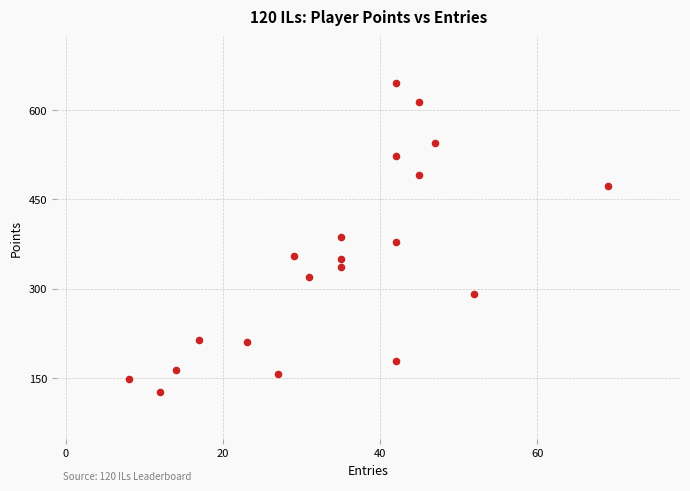

What is the range of Y values (max minus min)?

520